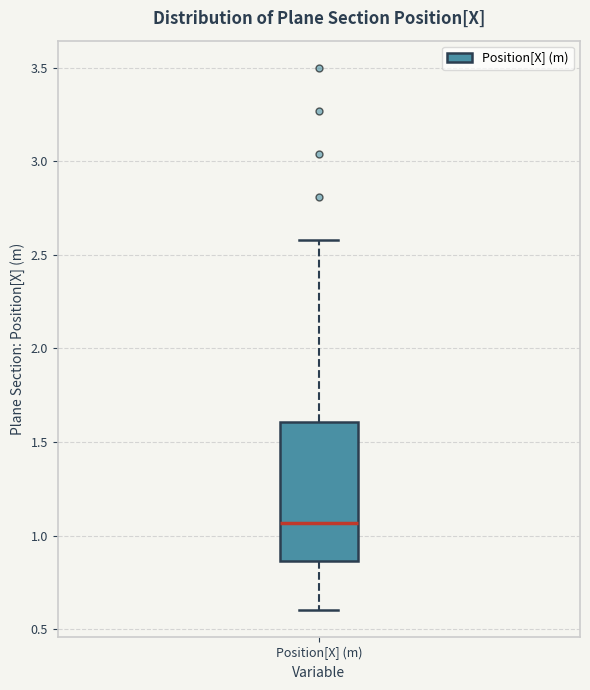

Where does the upper whisker of the box for Position[X] (m) end on the y-axis? The values are not printed on the chart, so give them approximately, as read against the axis.

2.60